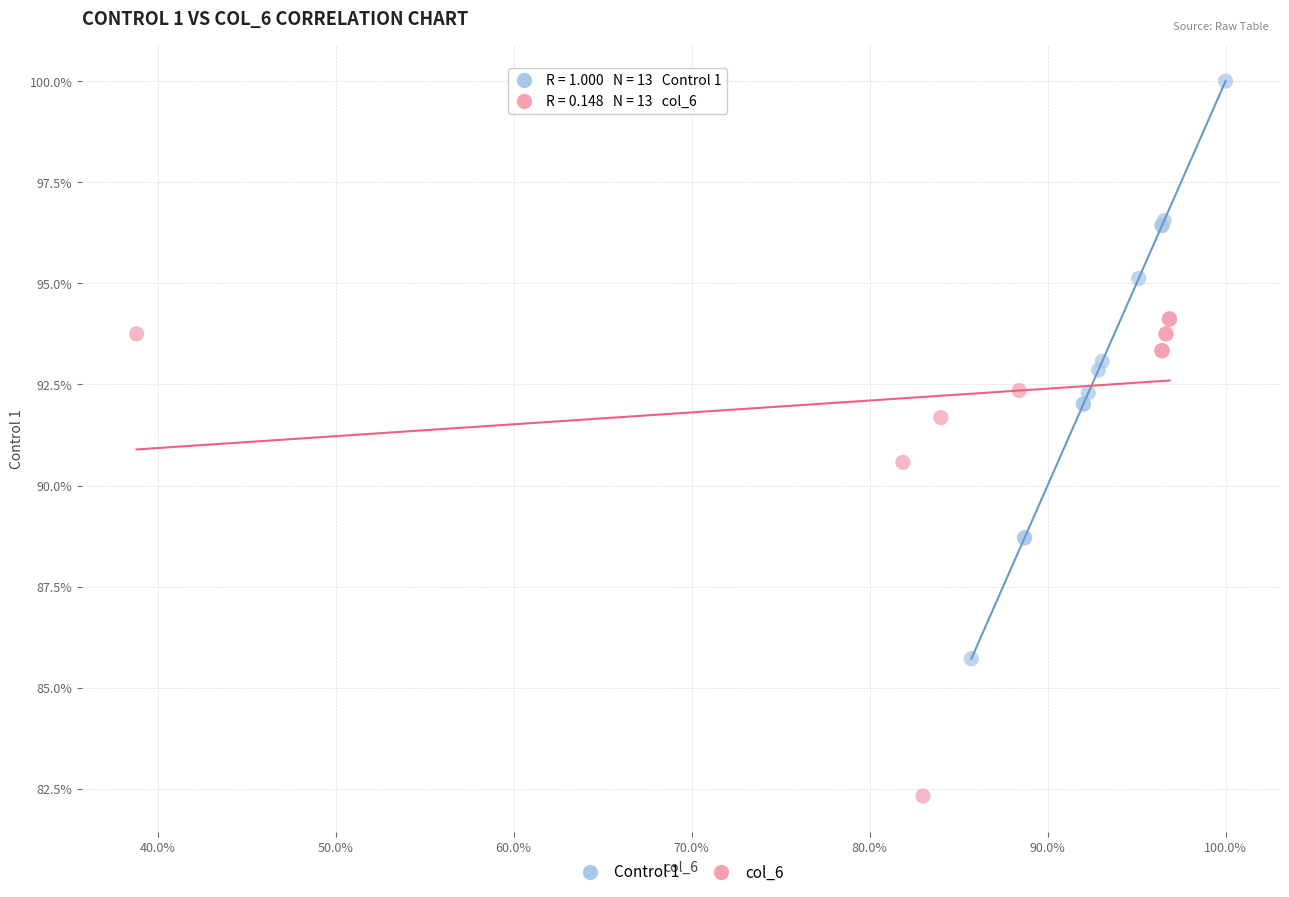

Which series reaches the maximum Y coordinate?

Control 1